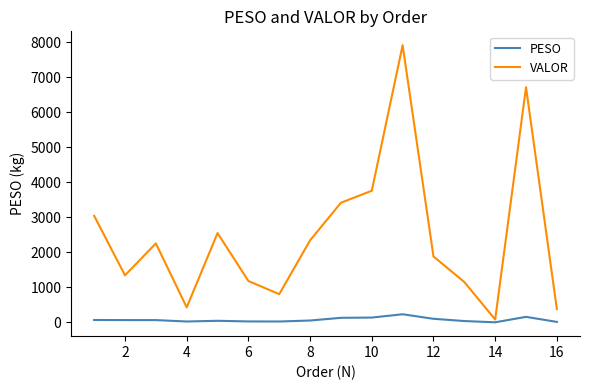

What is the average value of the VALOR series?

2454.4